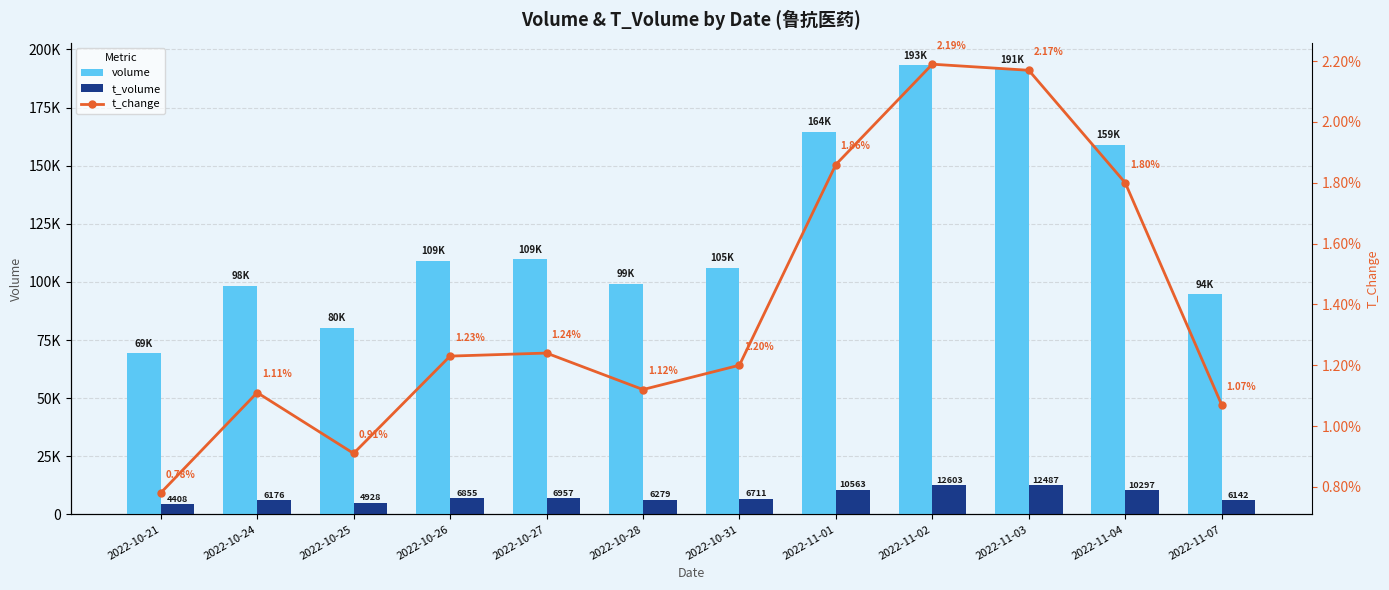

Count the number of data series in this chart.

3